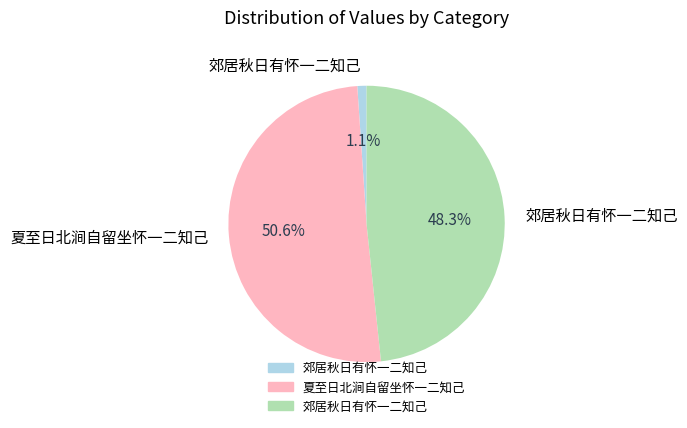

Is there any slice that represents more than half of the pie?

Yes